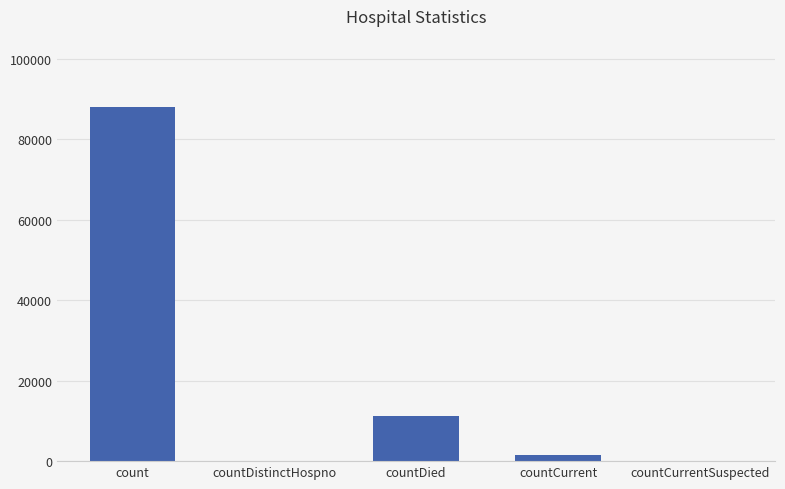

Is it true that the value at countCurrent is 1609?

True